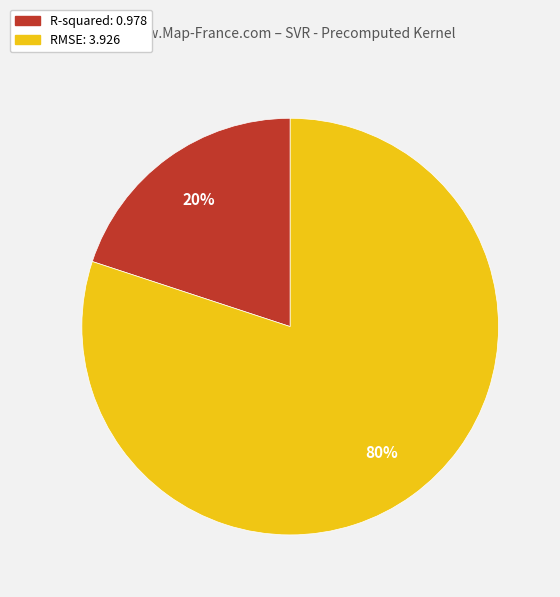

Is there a majority slice in this chart?

Yes